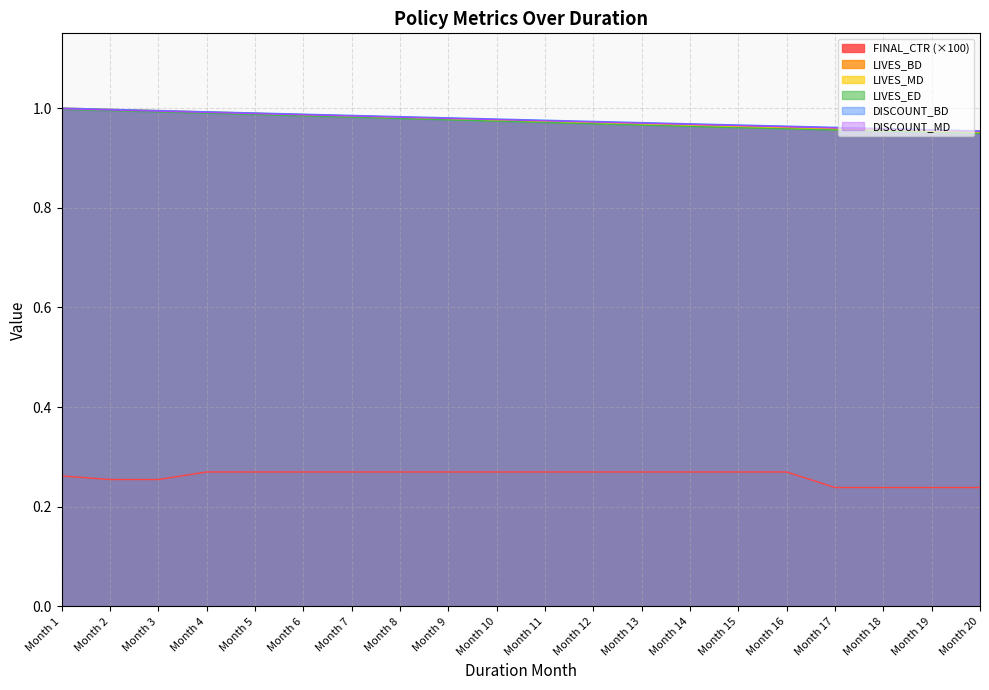

What are all the series names shown in the legend?

FINAL_CTR (×100), LIVES_BD, LIVES_MD, LIVES_ED, DISCOUNT_BD, DISCOUNT_MD